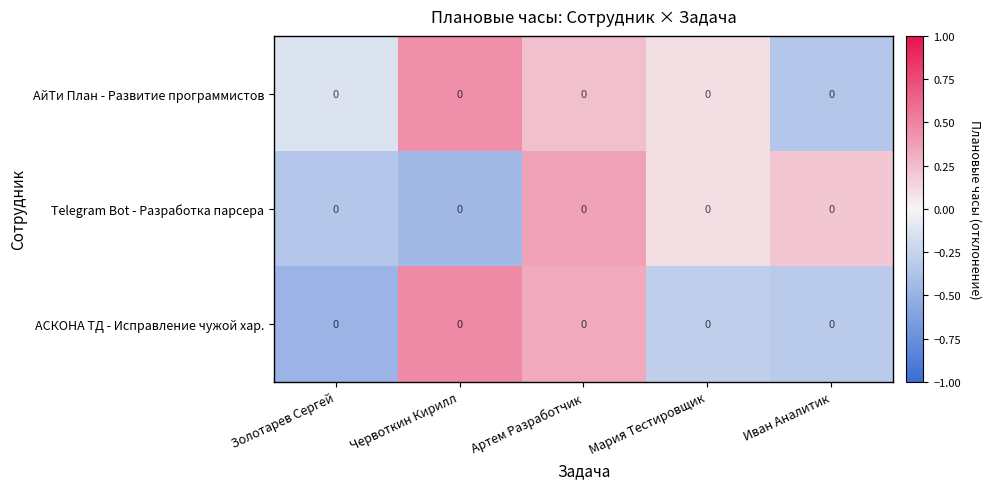

What is the difference between the maximum and minimum values in the АйТи План - Развитие программистов series?

0.8